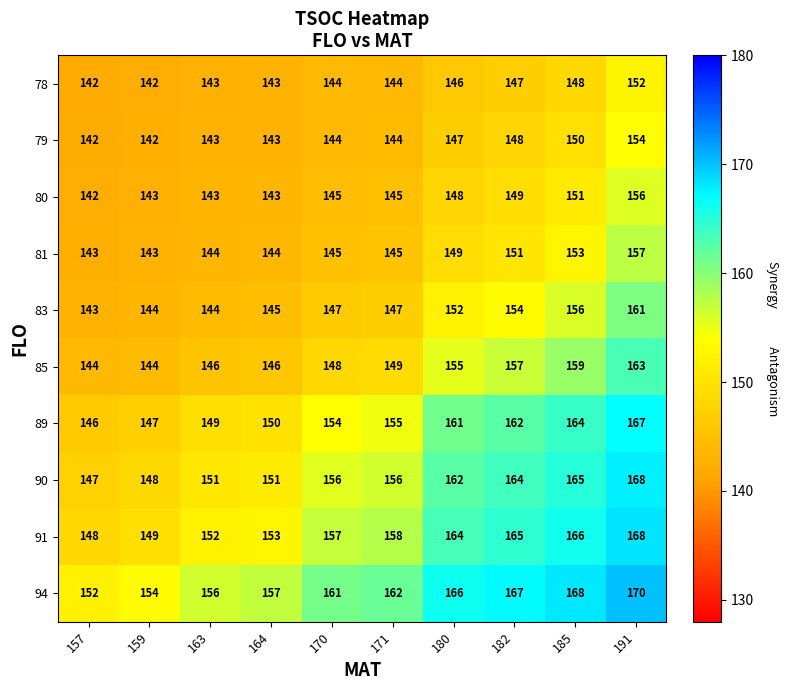

What is the sum of the 94 values at 171 and 164?

319